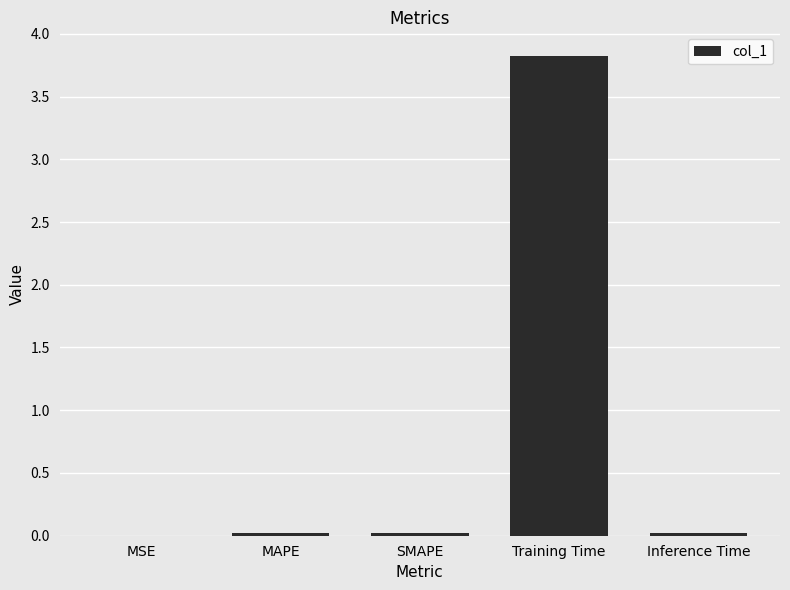

The chart shows a value of 3.8 at Training Time. True or false?

True